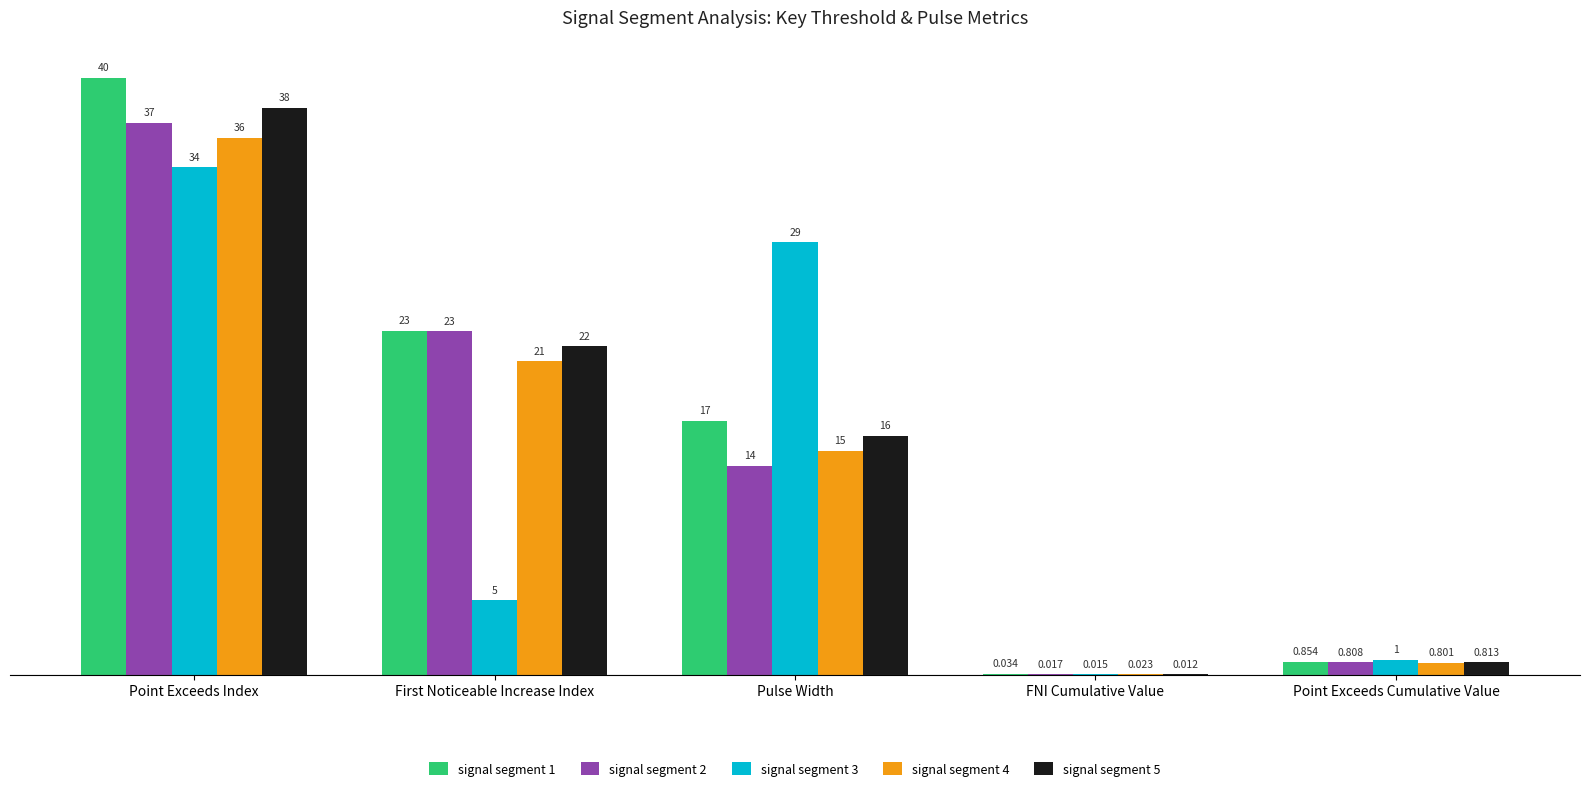

At which label does signal segment 3 reach its peak?

Point Exceeds Index